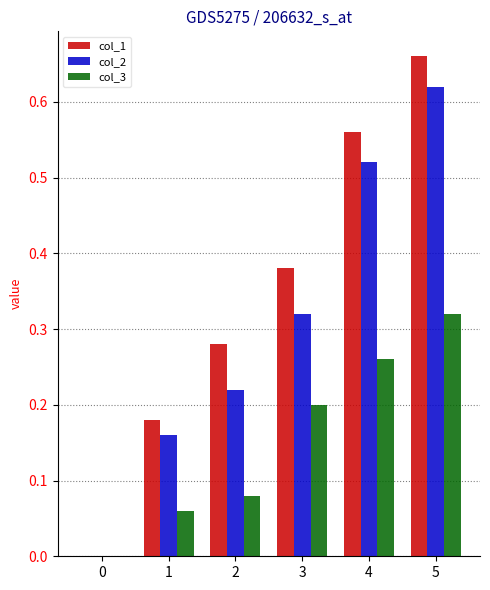

What is the sum of all col_1 values?

2.1